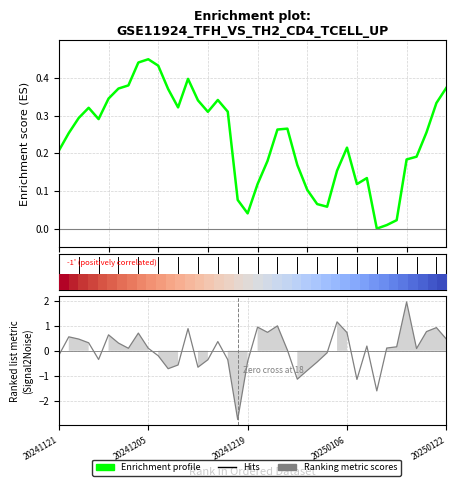

How many intersections are there between Ranking metric scores and Enrichment profile?

19